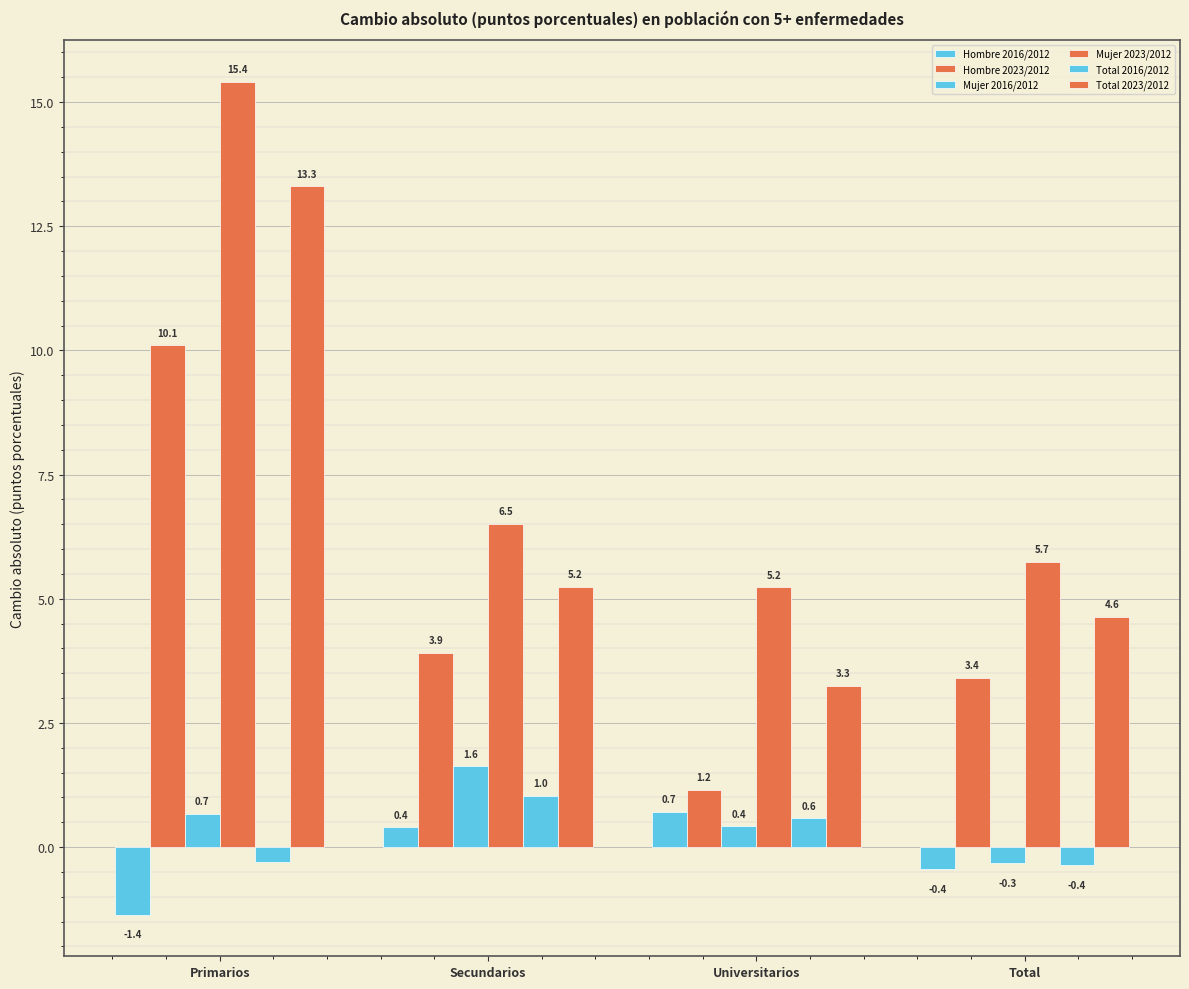

At how many categories does at least one series exceed 0?

4